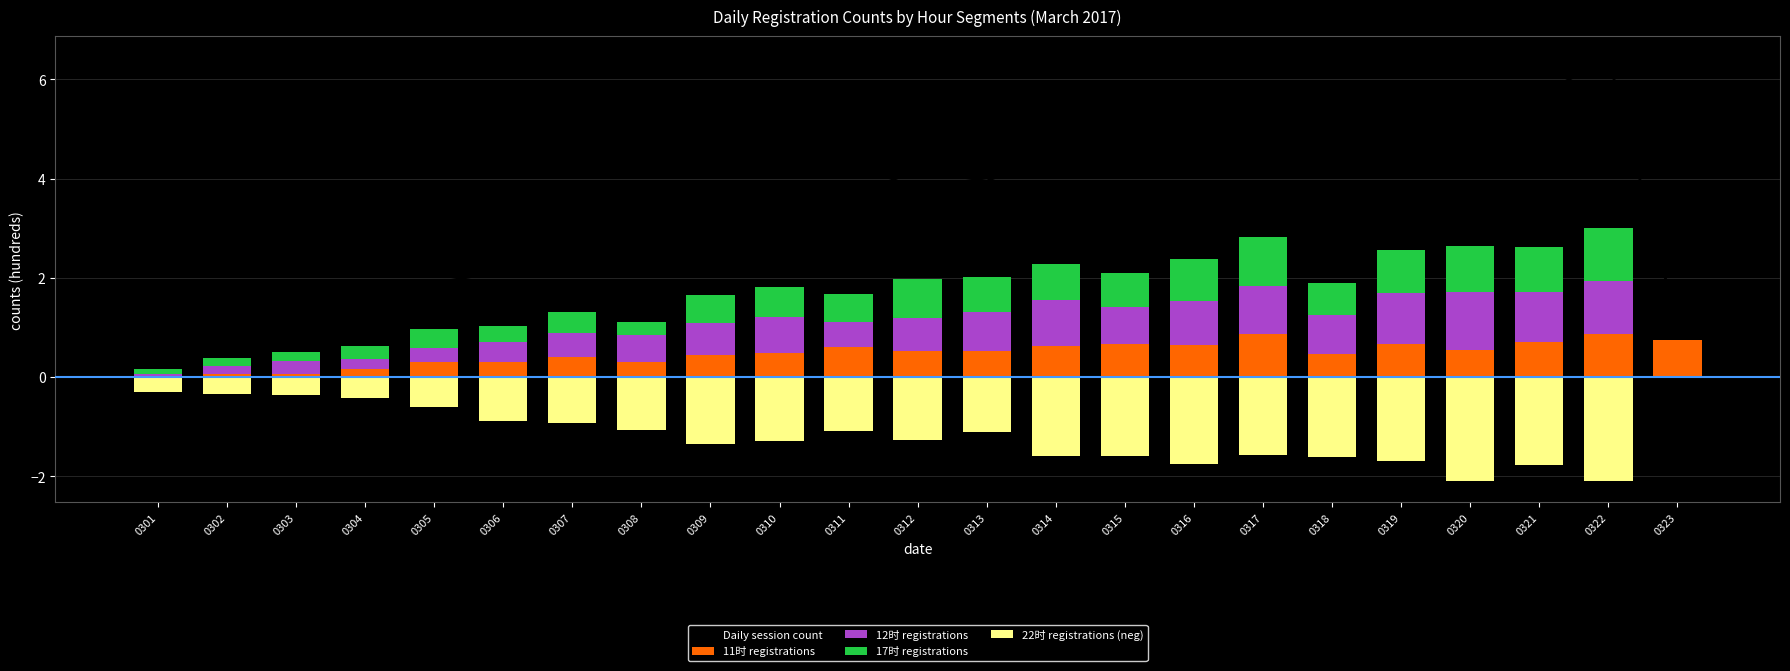

Does the chart contain stacked bars?

No